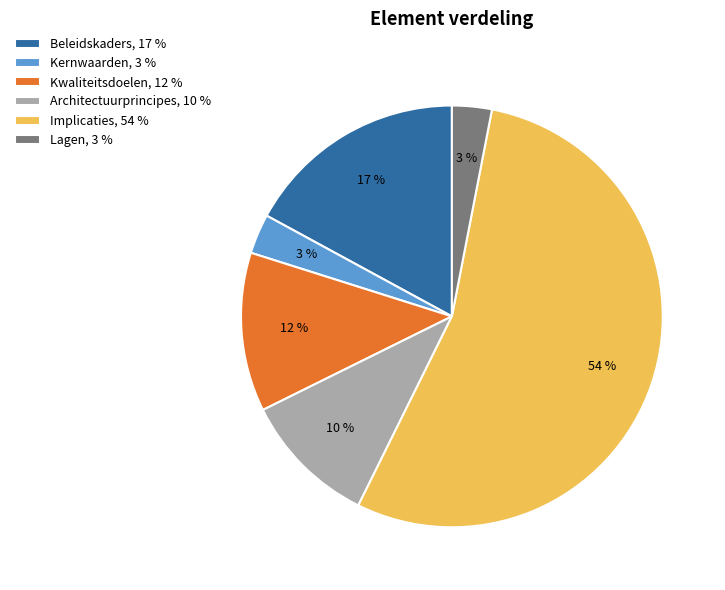

How many segments does this pie chart have?

6